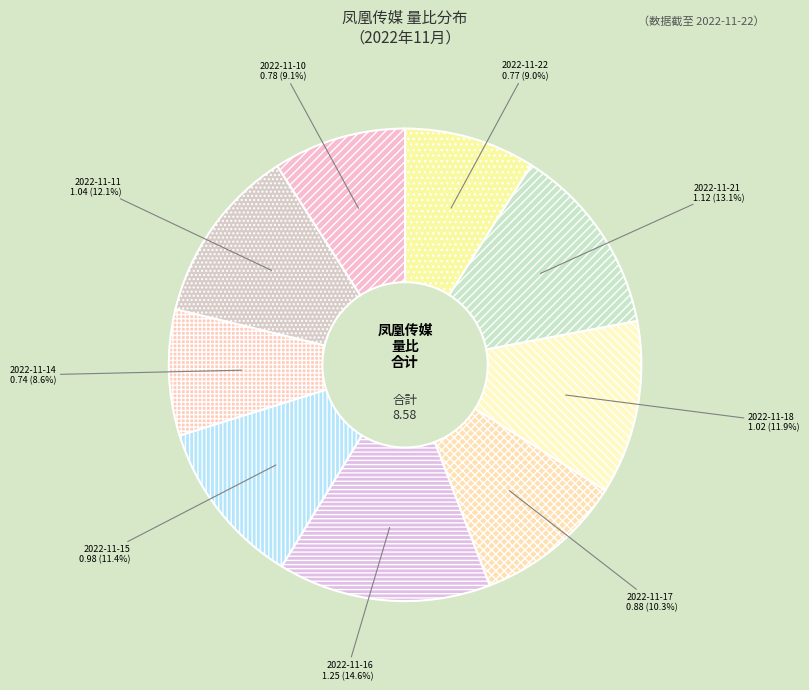

What percentage is the 2022-11-18 slice, to the nearest percent?

12%